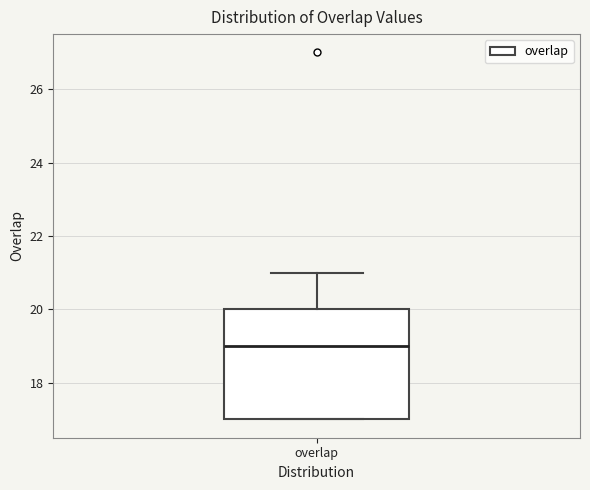

Where is the upper edge of the box for overlap on the y-axis? The values are not printed on the chart, so give them approximately, as read against the axis.

20